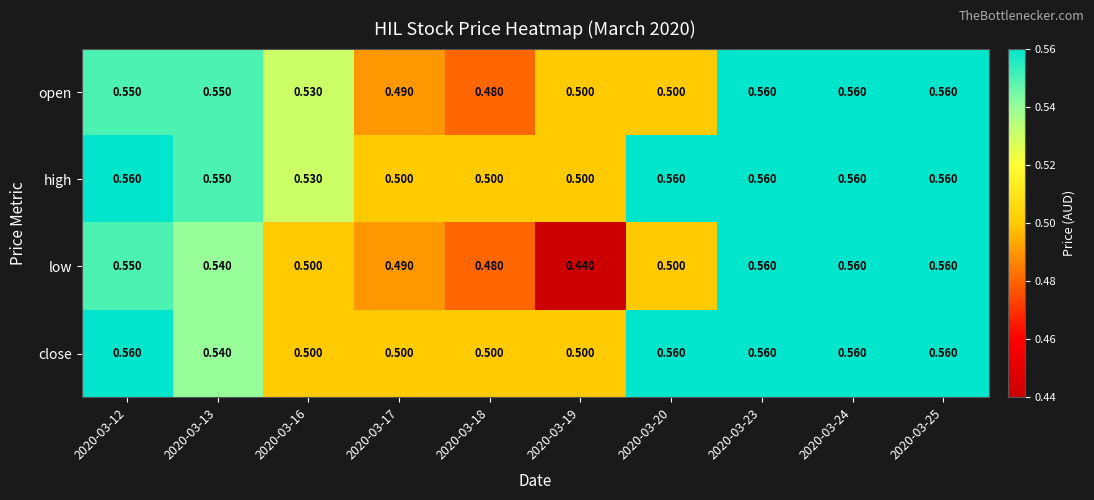

Between 2020-03-13 and 2020-03-18, which series saw the biggest shift?

open